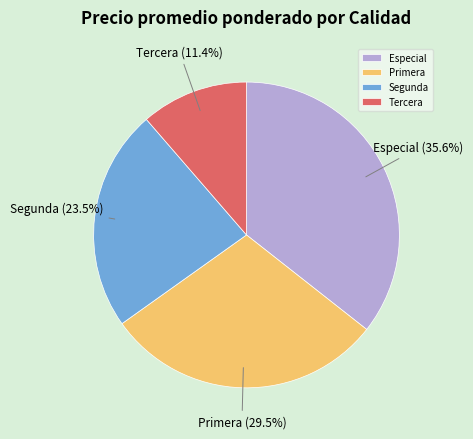

What is the smallest slice in the pie chart?

Tercera